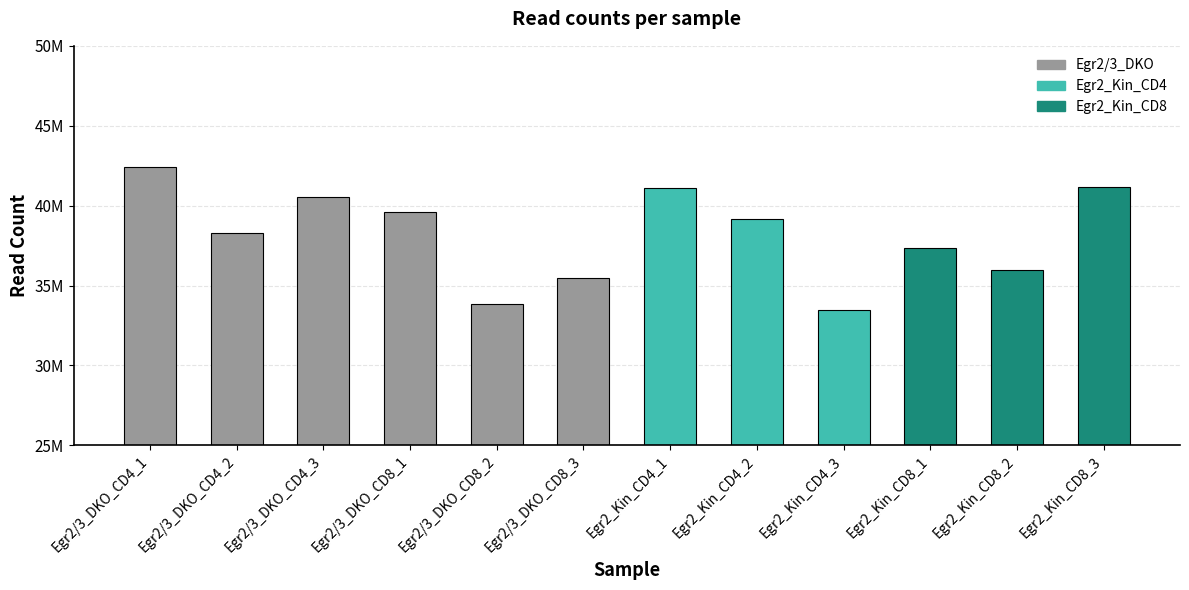

What is the average value?

38195631